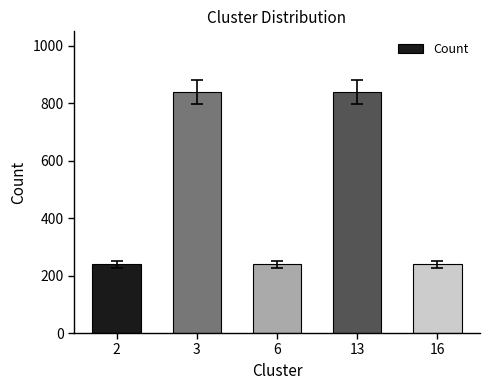

What is the smallest value displayed?

240